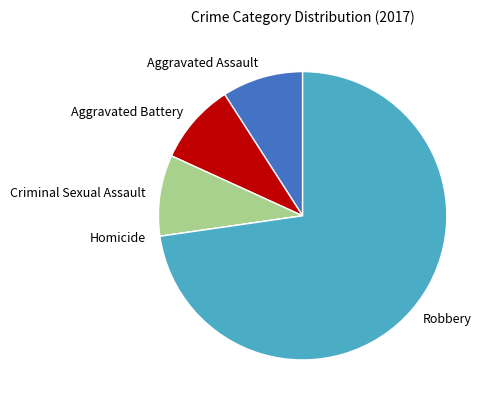

Does Aggravated Assault account for over 50% of the chart?

No